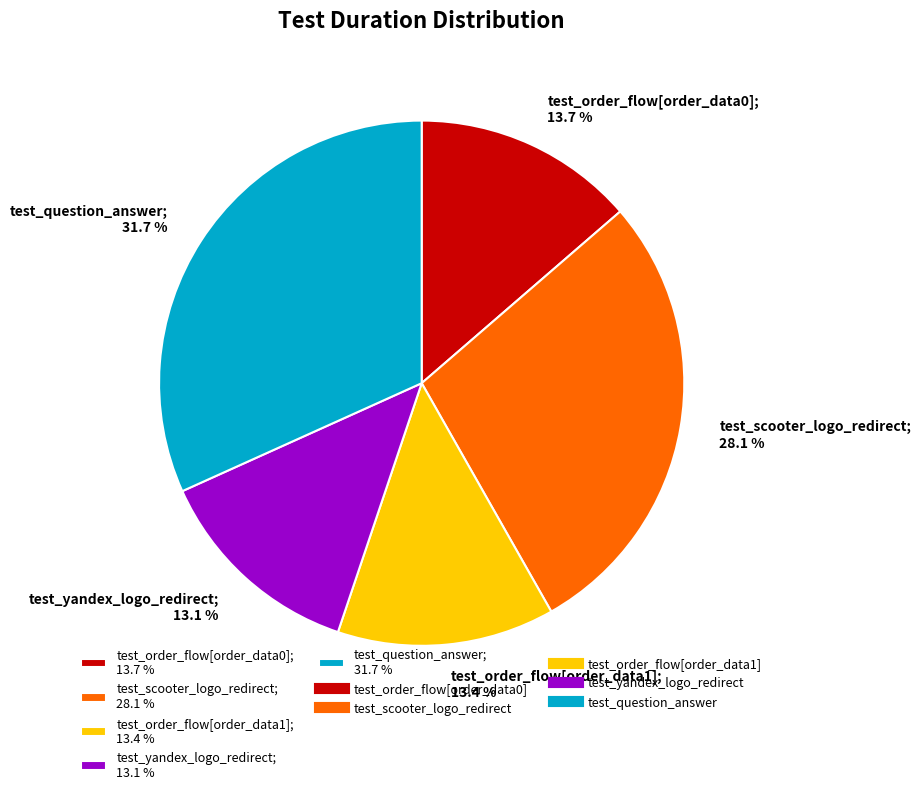

True or false: test_order_flow[order_data1] accounts for 4% of the total.

False